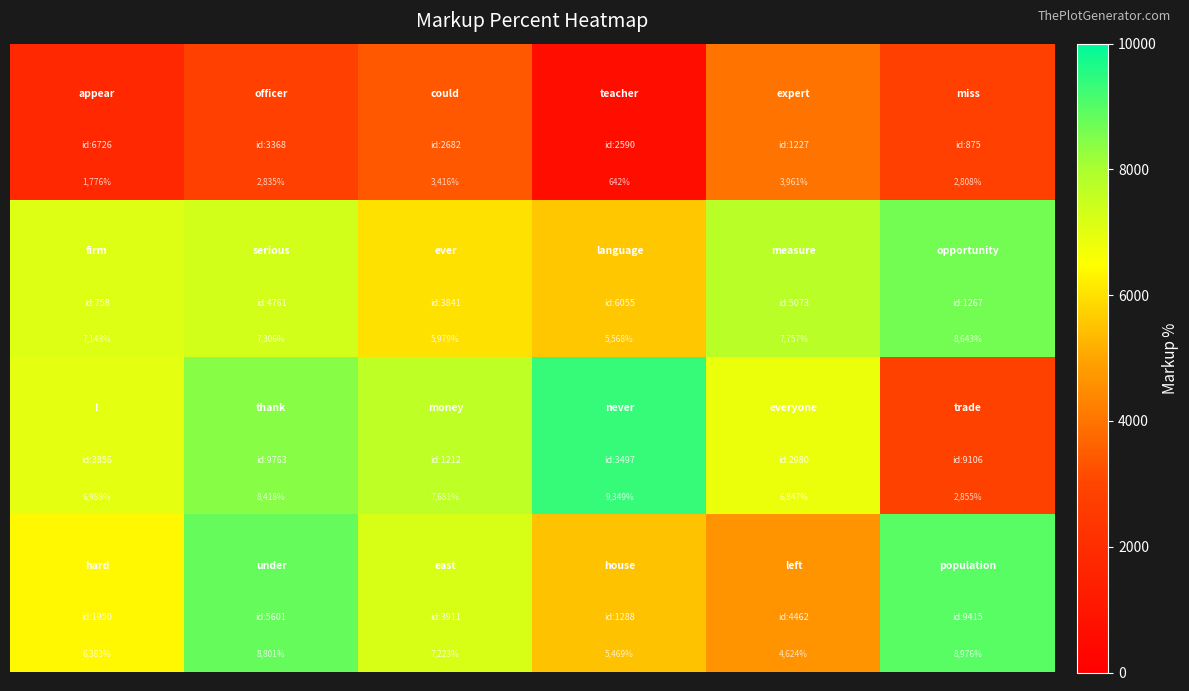

What is the smallest value displayed?

642